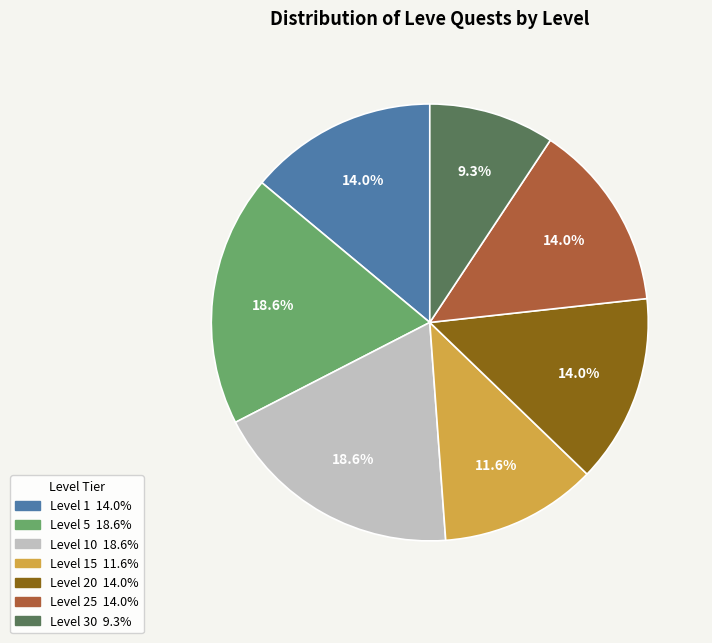

Does any single category account for the majority?

No